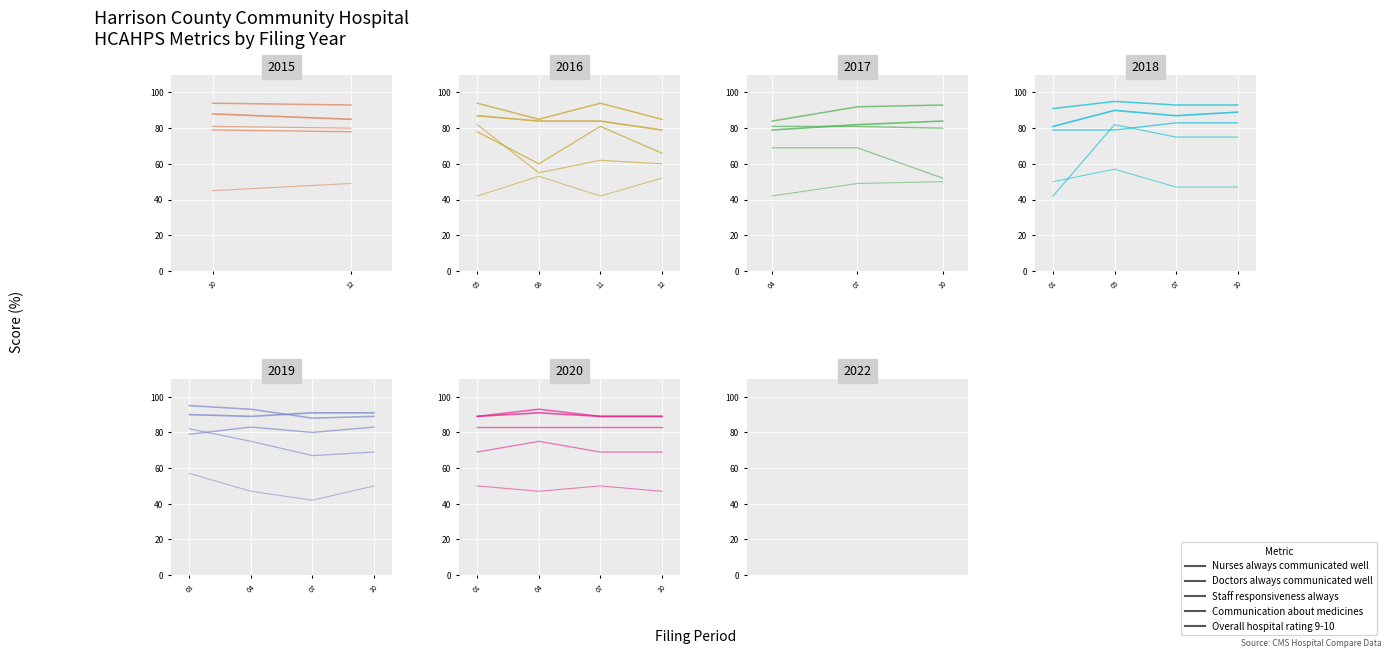

The value of Nurses always communicated well at 2 is 126.8. True or false?

False